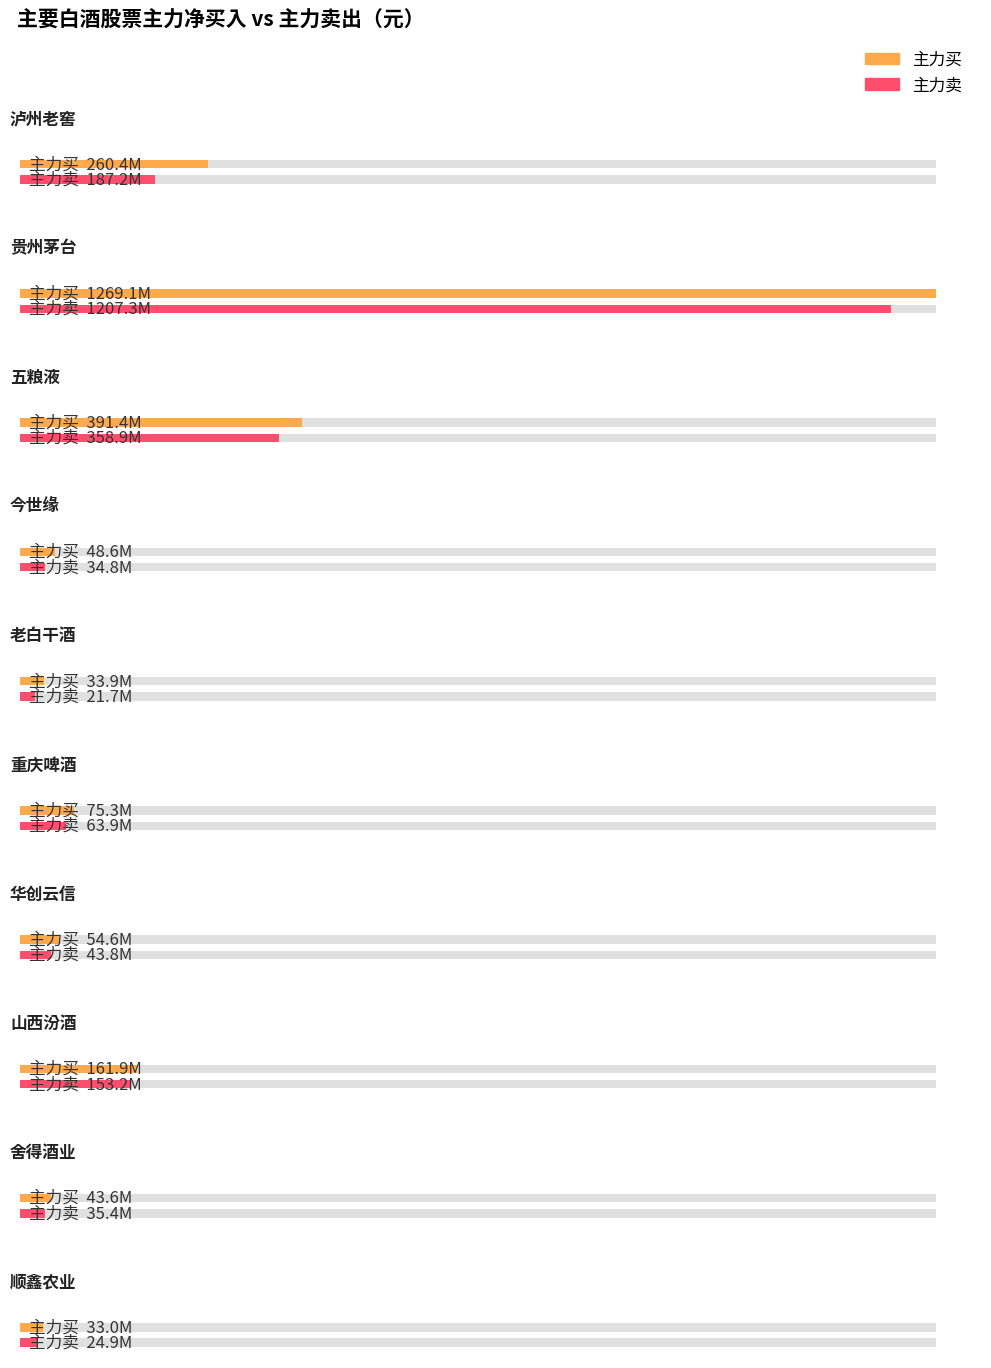

What is the sum of the 主力净额 values at 今世缘 and 顺鑫农业?

21930346